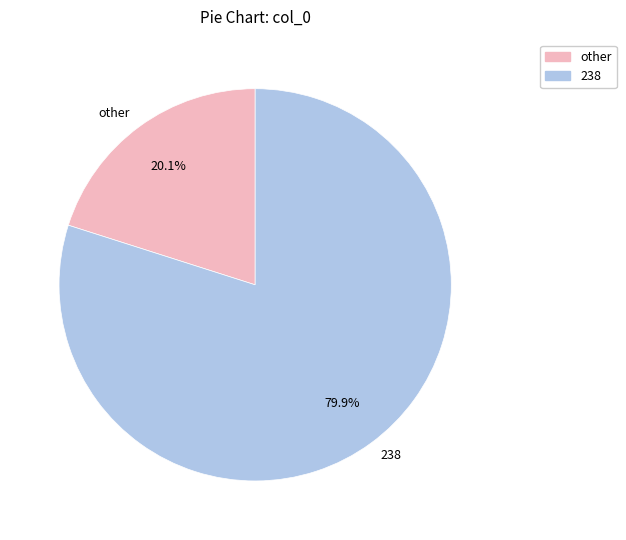

Do 238 and other together represent more than half of the pie?

Yes